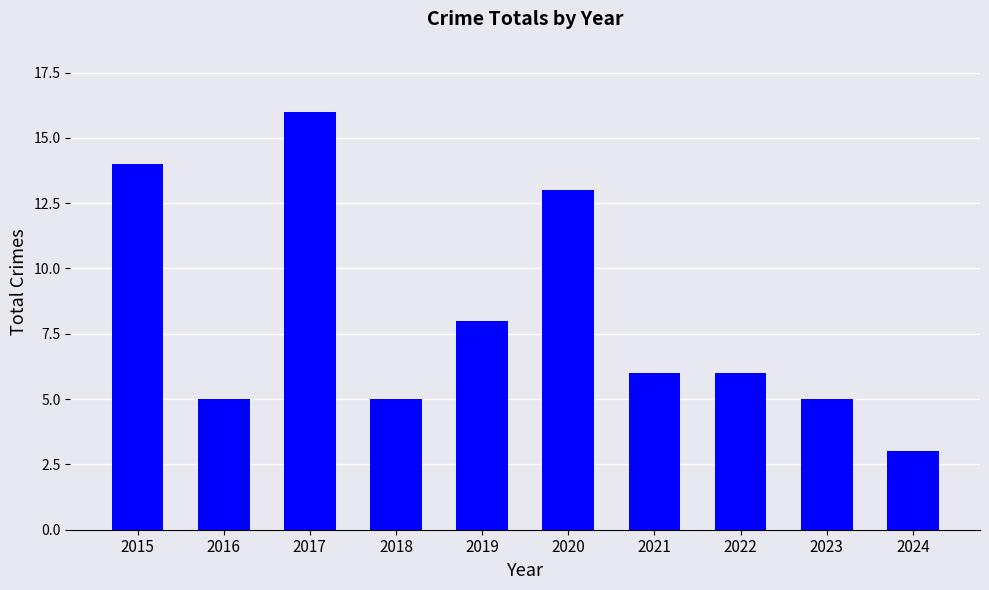

Which category has the highest value across all series?

2017